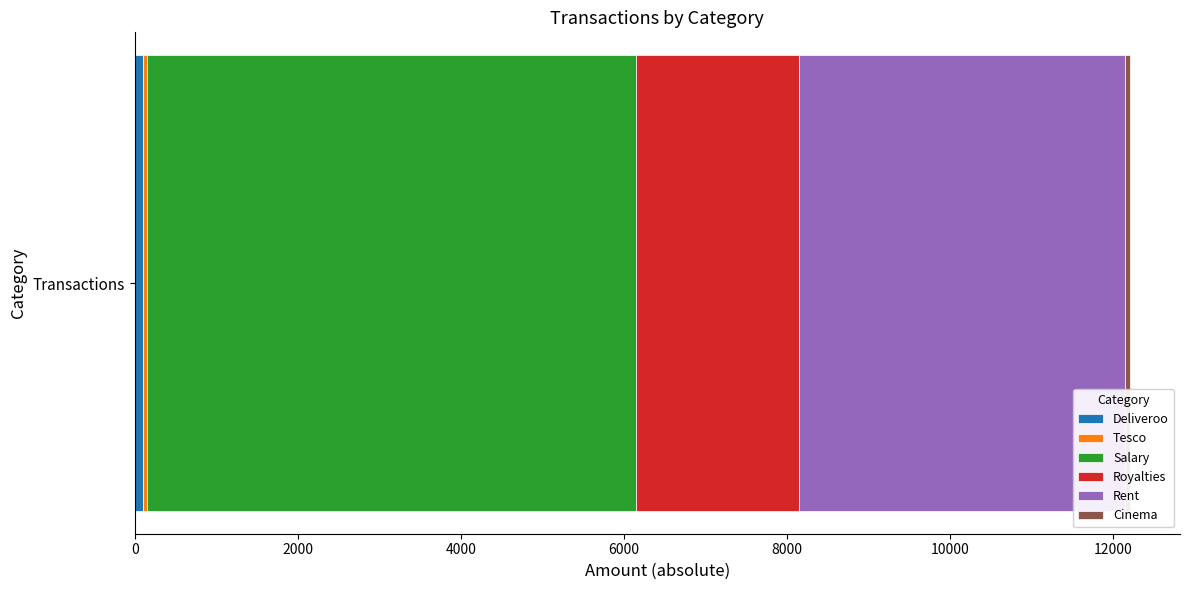

Count the number of categories in the chart.

1